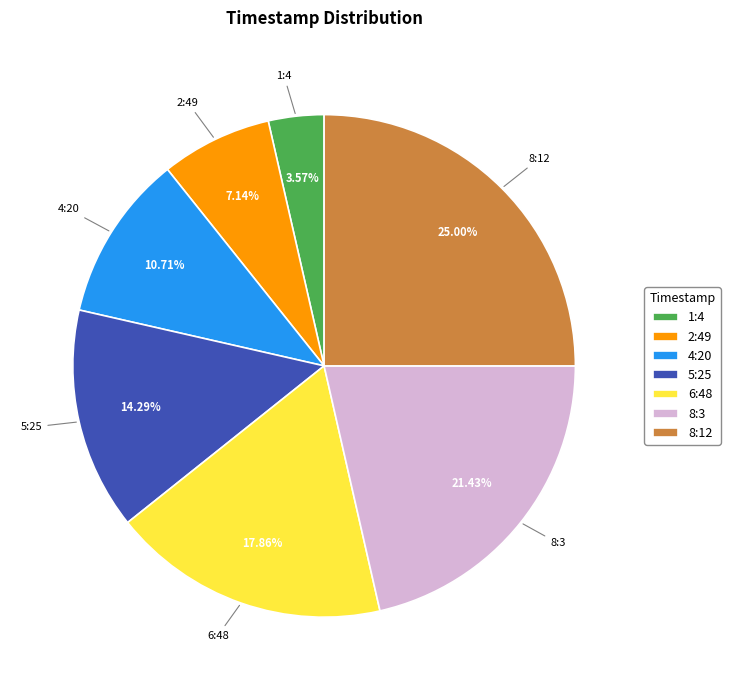

Does 8:12 account for over 50% of the chart?

No